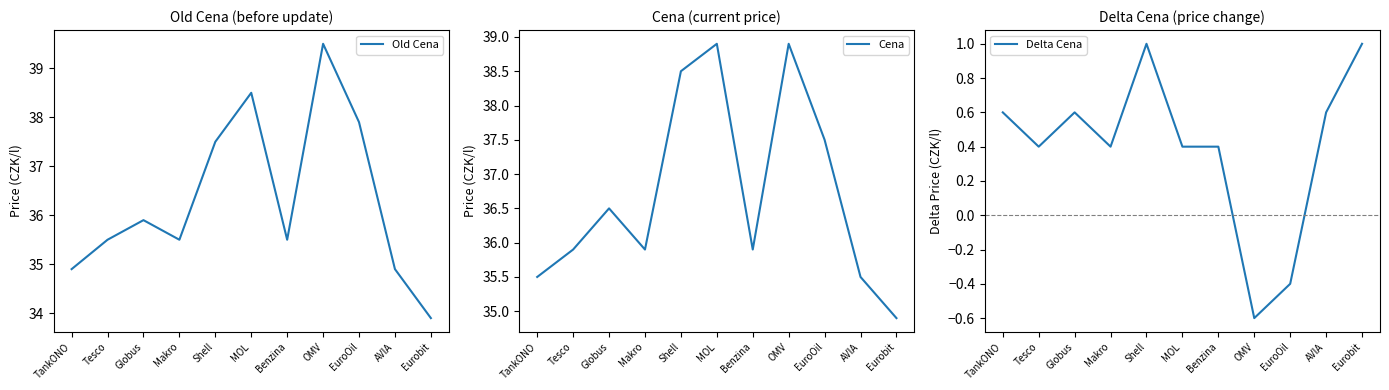

Where does the Delta Cena series first go above 0?

TankONO